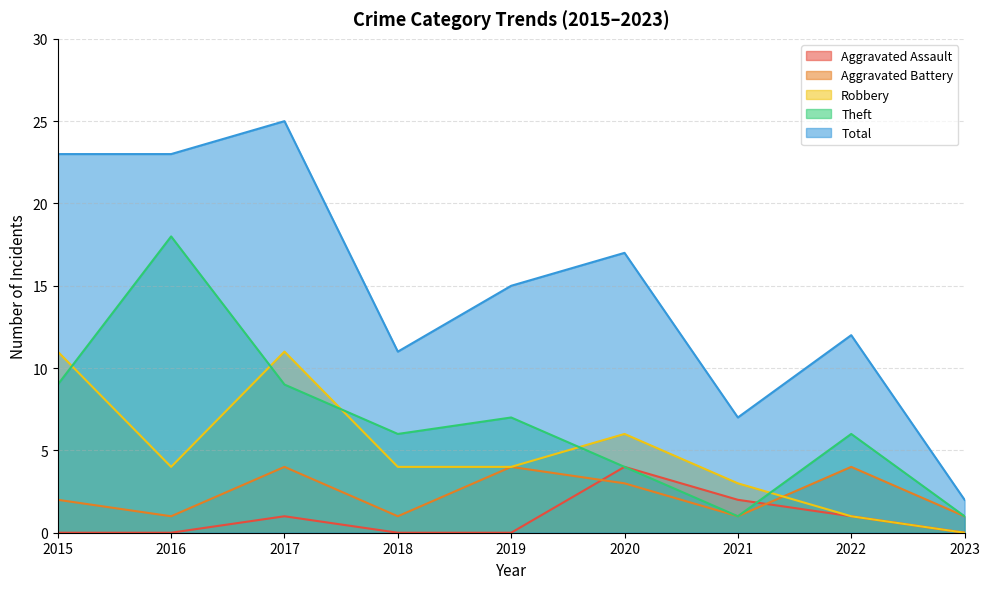

The Total series shows 5 at 2022. True or false?

False